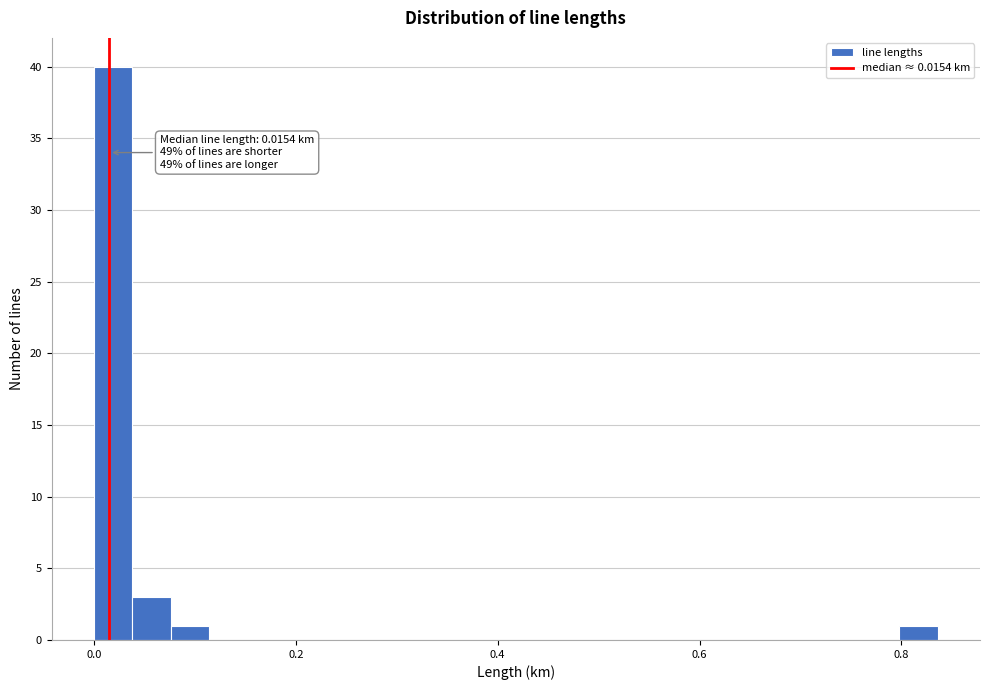

Read against the x-axis, roughly where is the centre of the tallest bar?

0.02